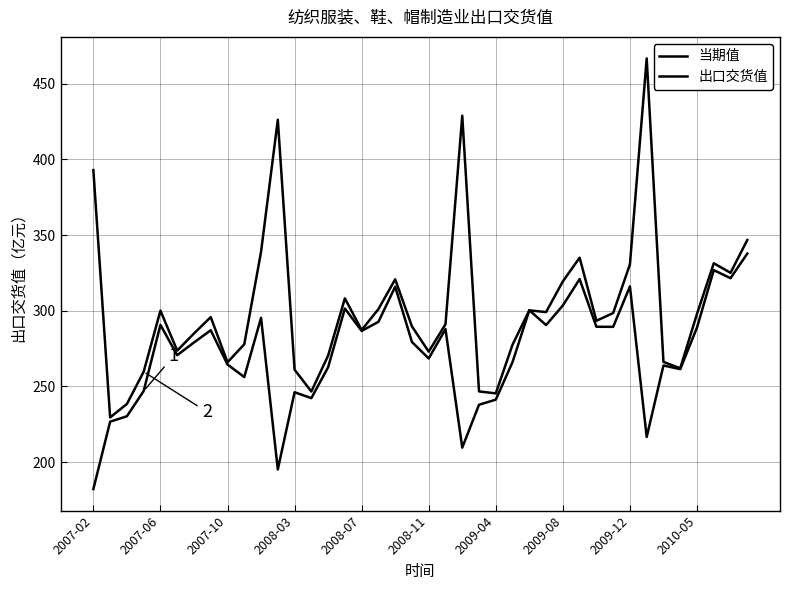

Does the chart have visible grid lines?

Yes